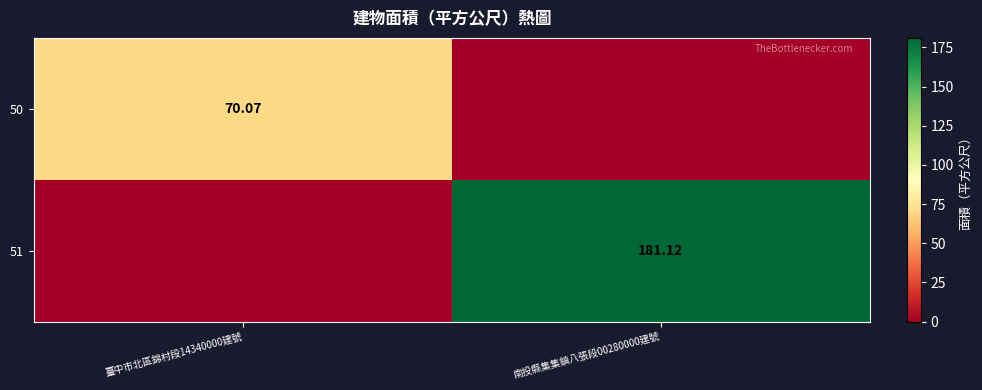

How many distinct data groups are displayed?

2